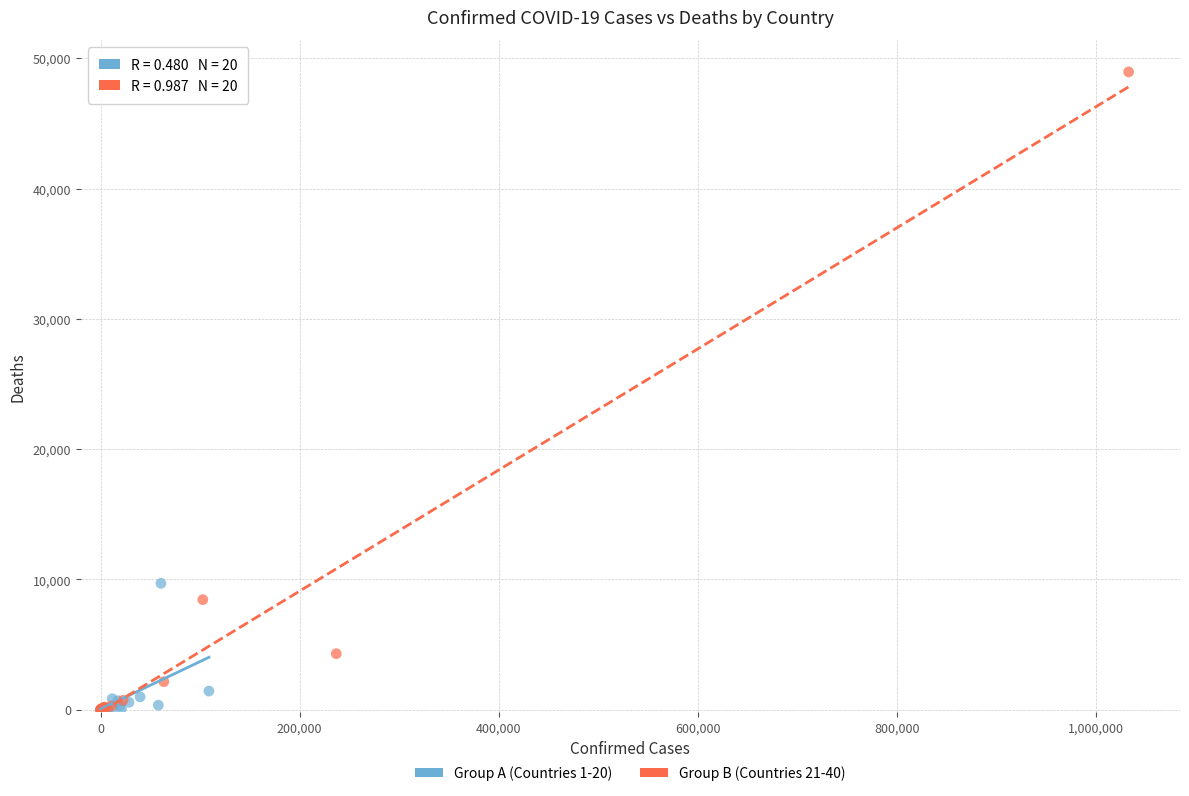

What are all the series names shown in the legend?

Group A (Countries 1-20), Group B (Countries 21-40)